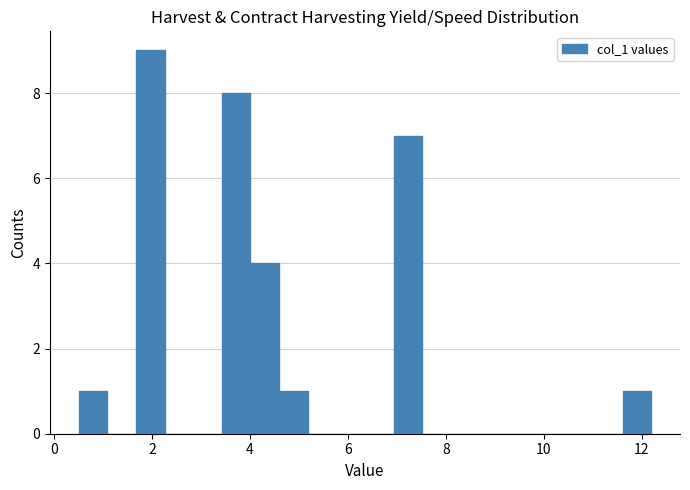

Around what value on the x-axis is the tallest bar? Give the approximate position of its centre, as read against the axis.

2.0